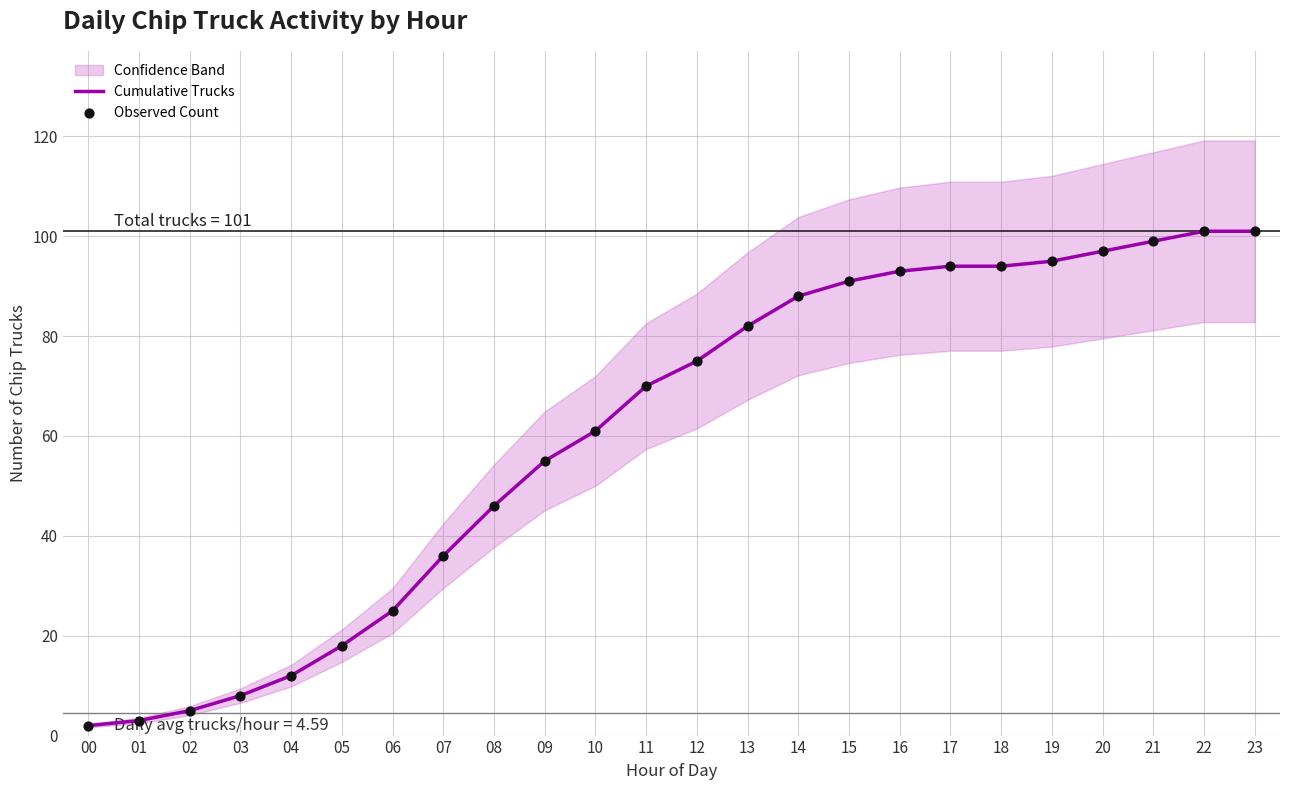

Which series has the largest Y range (max minus min)?

Cumulative Trucks